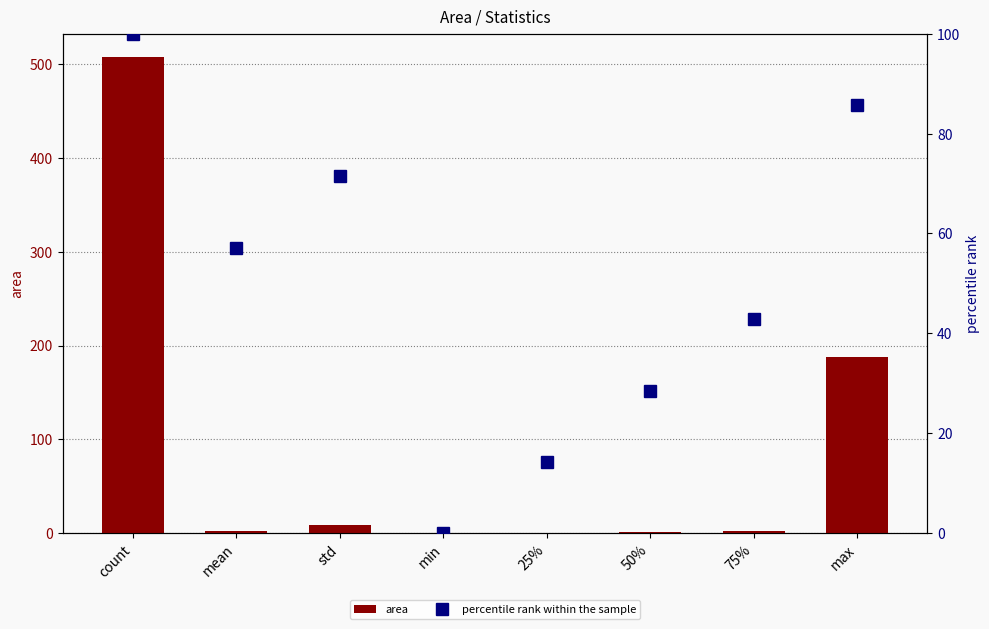

What is the difference between the maximum and minimum values in the percentile rank within the sample series?

100.0